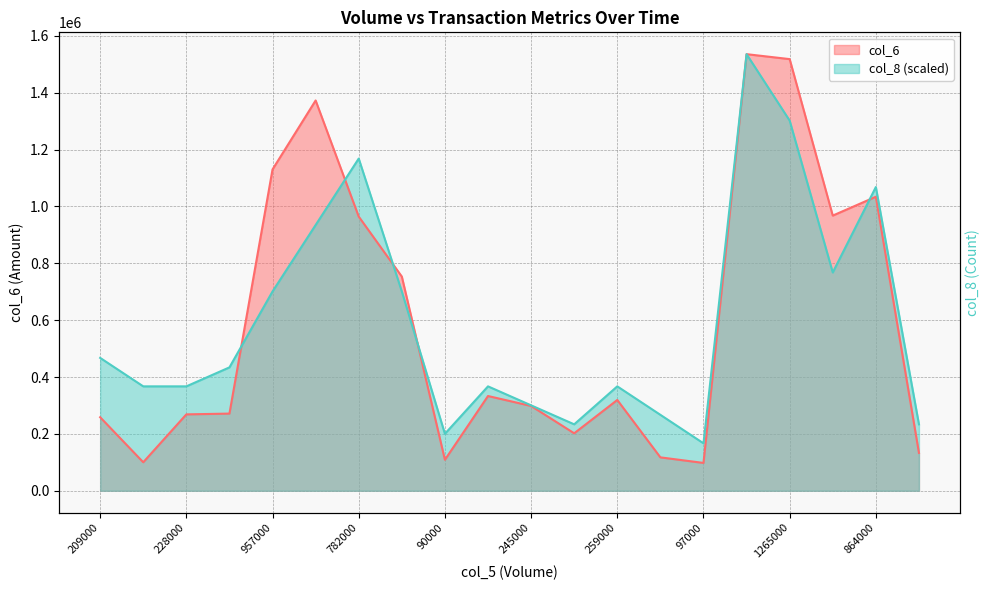

At which label does col_6 first exceed 319310?

957000